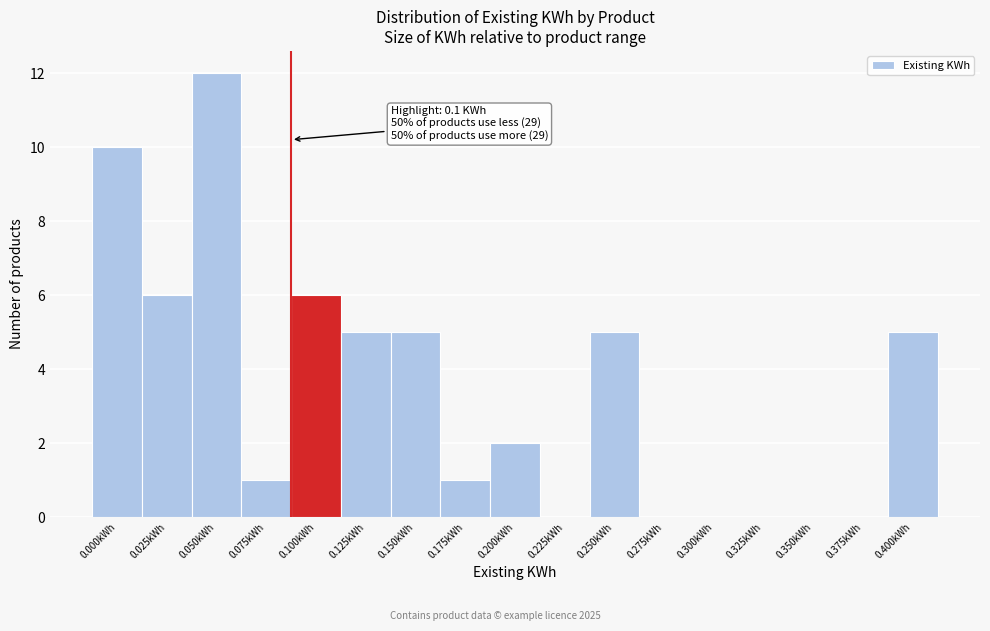

Reading left to right, transcribe all the data shown in this chart.

0.000kWh=10	0.025kWh=6	0.050kWh=12	0.075kWh=1	0.100kWh=6	0.125kWh=5	0.150kWh=5	0.175kWh=1	0.200kWh=2	0.225kWh=0	0.250kWh=5	0.275kWh=0	0.300kWh=0	0.325kWh=0	0.350kWh=0	0.375kWh=0	0.400kWh=5